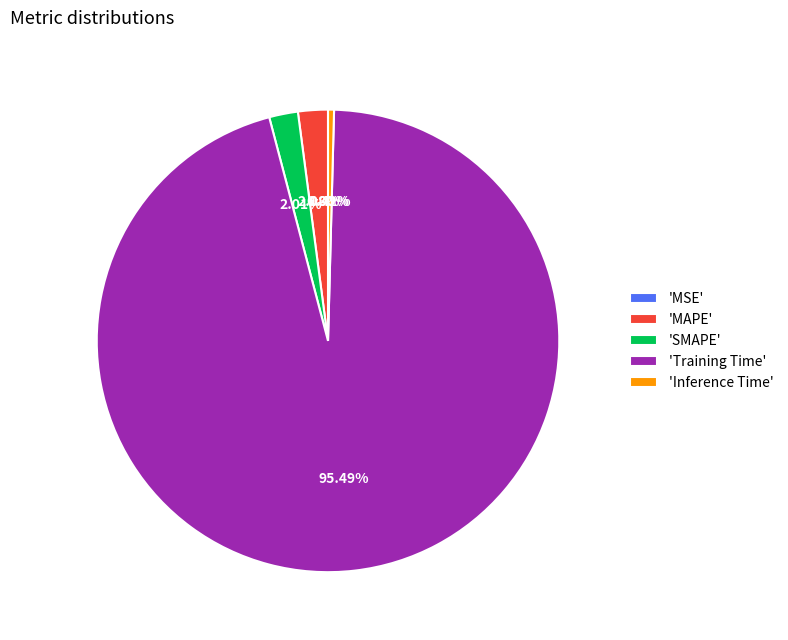

Which slice is the largest?

'Training Time'